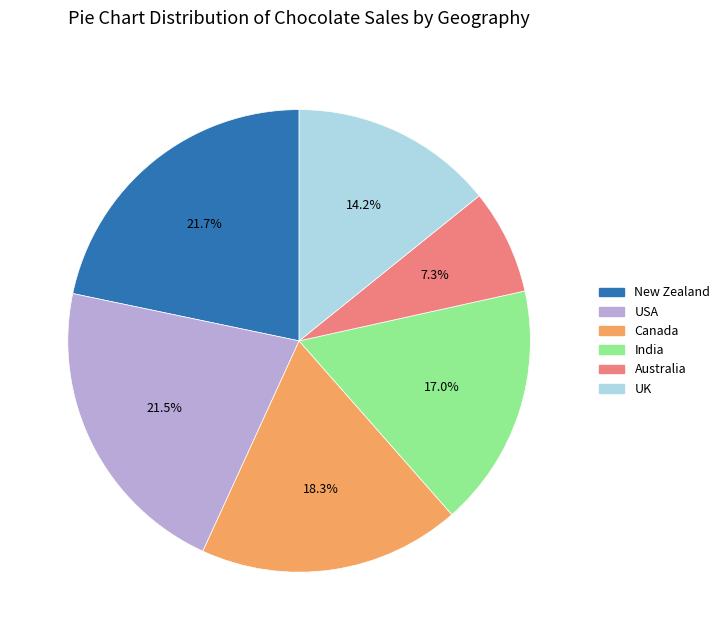

Which slice is the smallest?

Australia